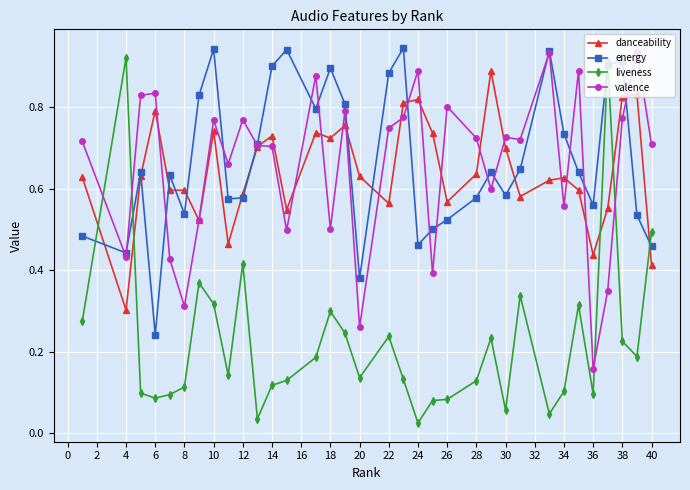

How many lines are shown in the chart?

4